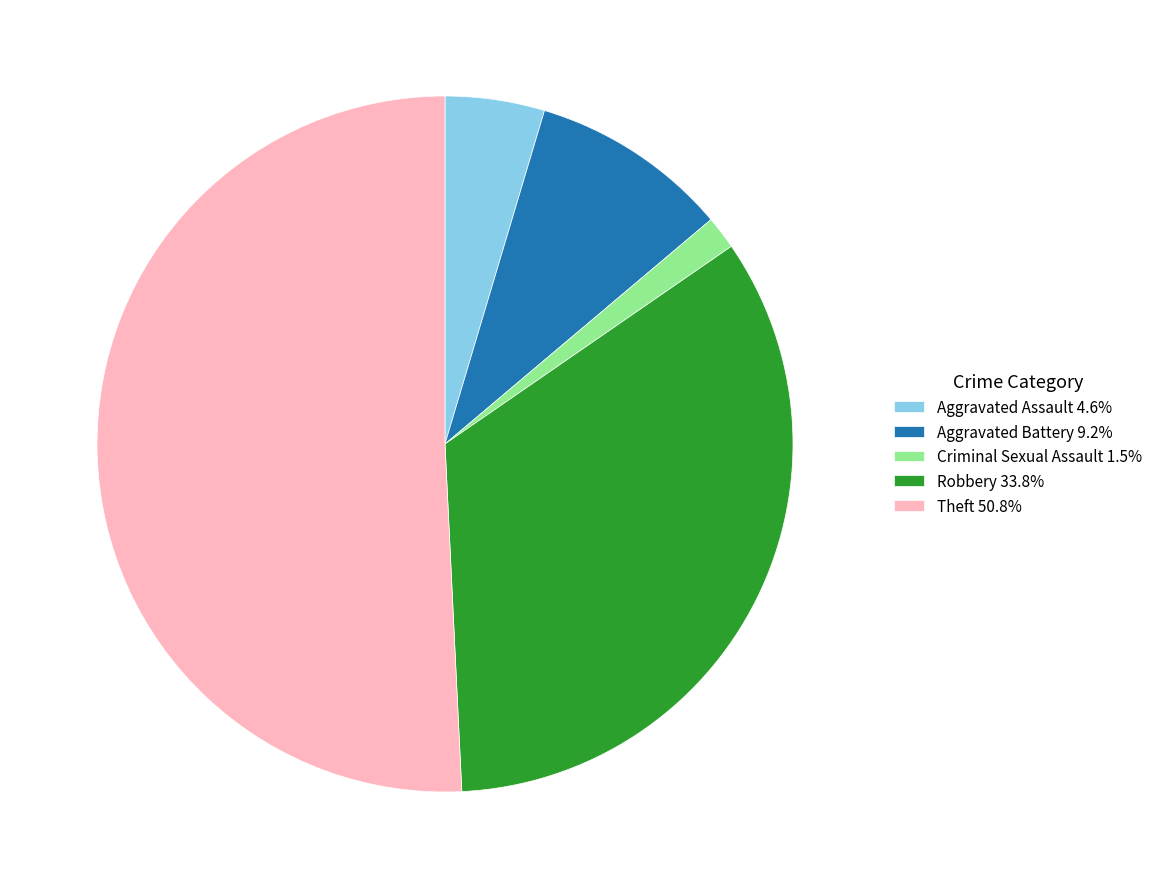

Count the number of slices in the pie.

5